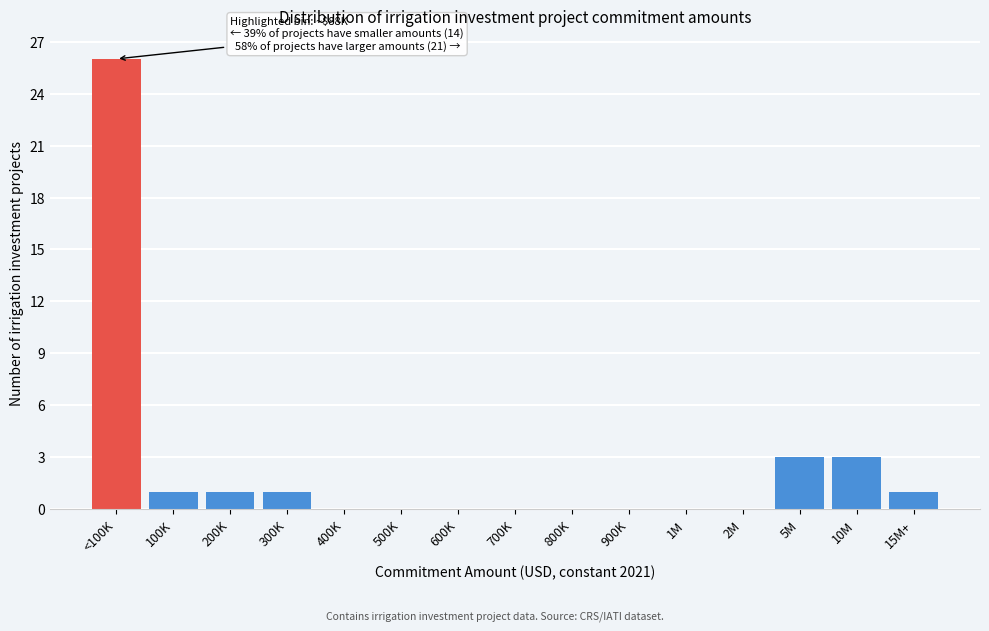

Reading right to left, transcribe all the data shown in this chart.

15M+=1	10M=3	5M=3	2M=0	1M=0	900K=0	800K=0	700K=0	600K=0	500K=0	400K=0	300K=1	200K=1	100K=1	<100K=26